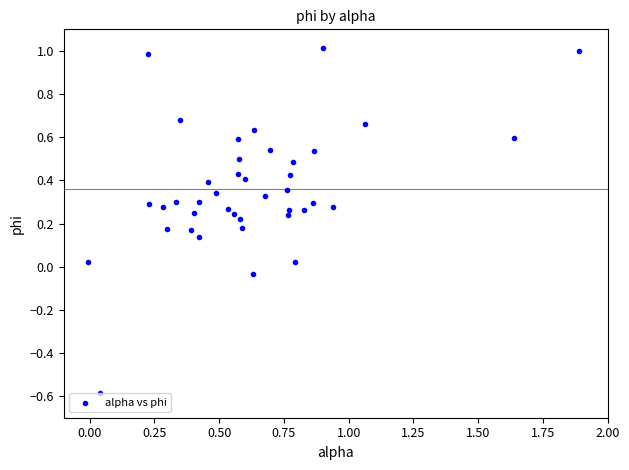

What is the range of X values (max minus min)?

1.9